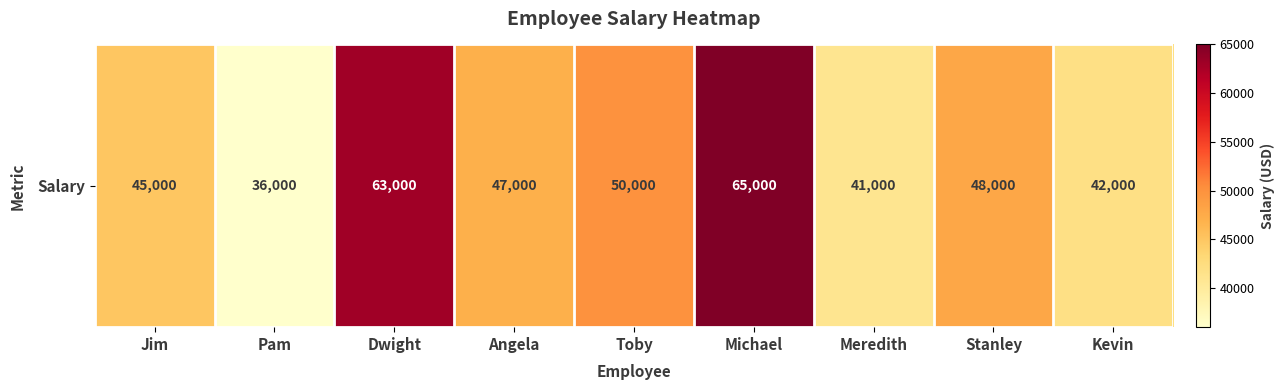

Which has a higher value, Jim or Toby?

Toby